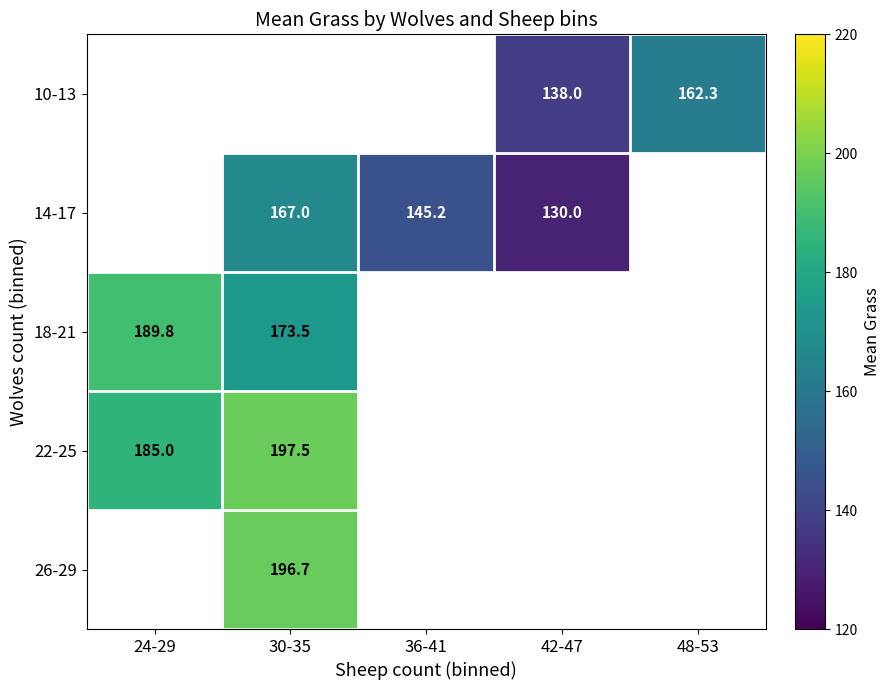

The 26-29 series shows 335.7 at 30-35. True or false?

False